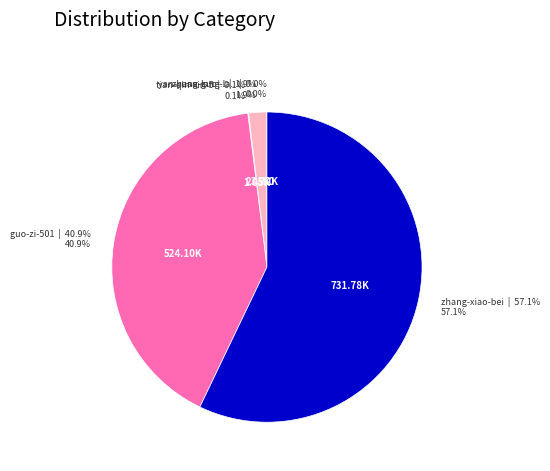

Does any single category account for the majority?

Yes